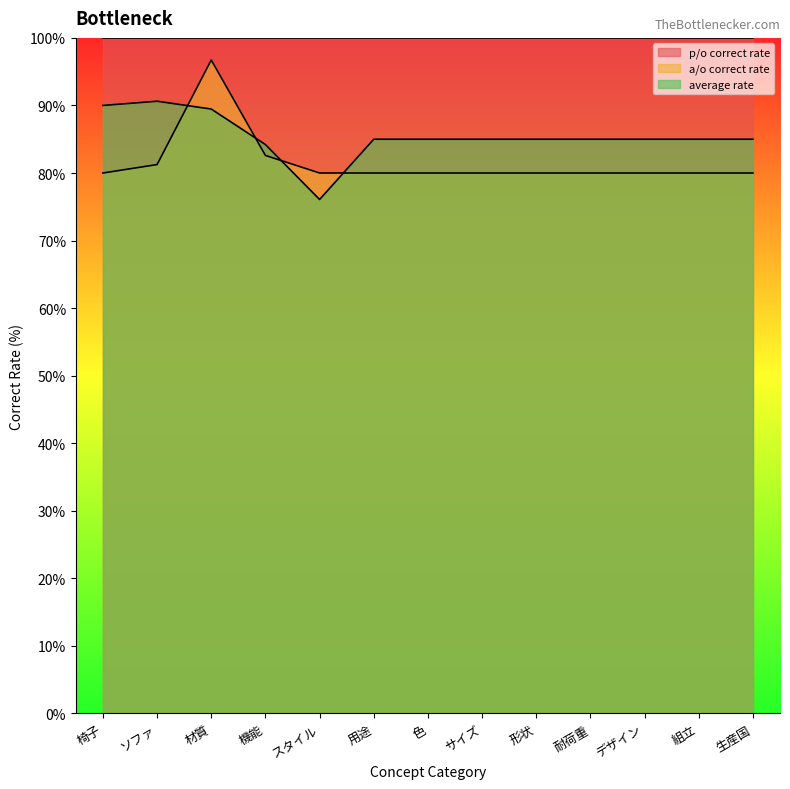

Reading left to right, extract all data points from this chart.

a/o correct rate: 椅子=80.0	ソファ=81.2	材質=96.7	機能=82.6	スタイル=80.0	用途=80.0	色=80.0	サイズ=80.0	形状=80.0	耐荷重=80.0	デザイン=80.0	組立=80.0	生産国=80.0
average rate: 椅子=90.0	ソファ=90.6	材質=89.5	機能=84.2	スタイル=76.1	用途=85.0	色=85.0	サイズ=85.0	形状=85.0	耐荷重=85.0	デザイン=85.0	組立=85.0	生産国=85.0